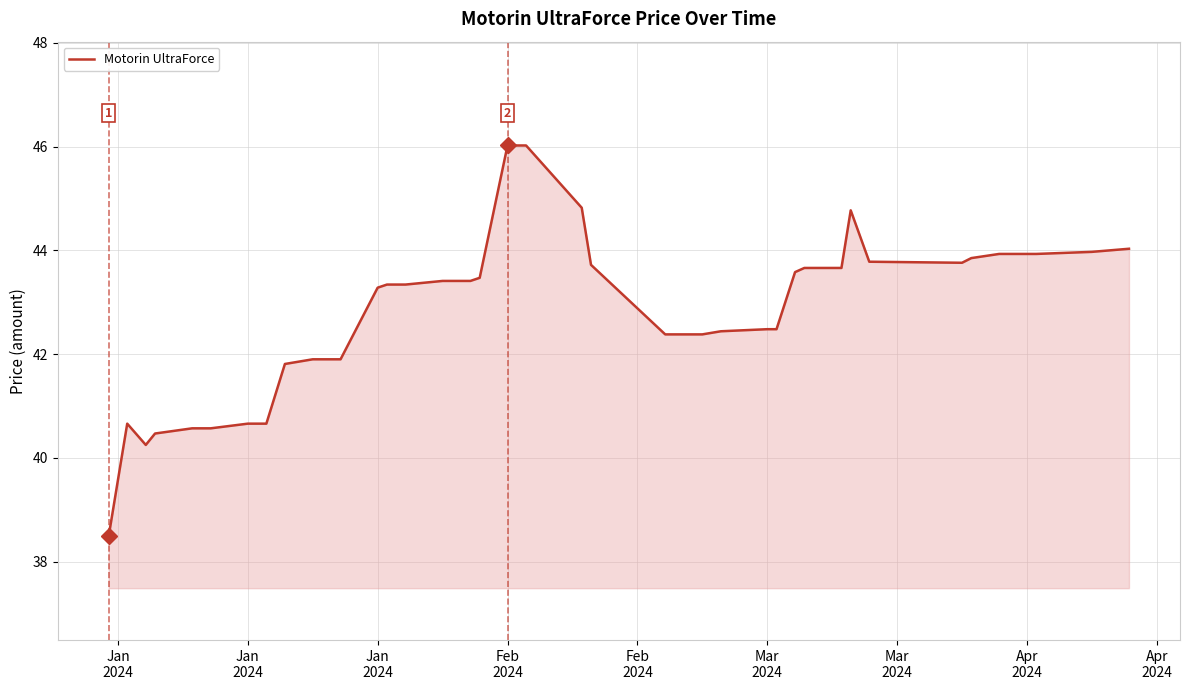

What is the average value?

42.8